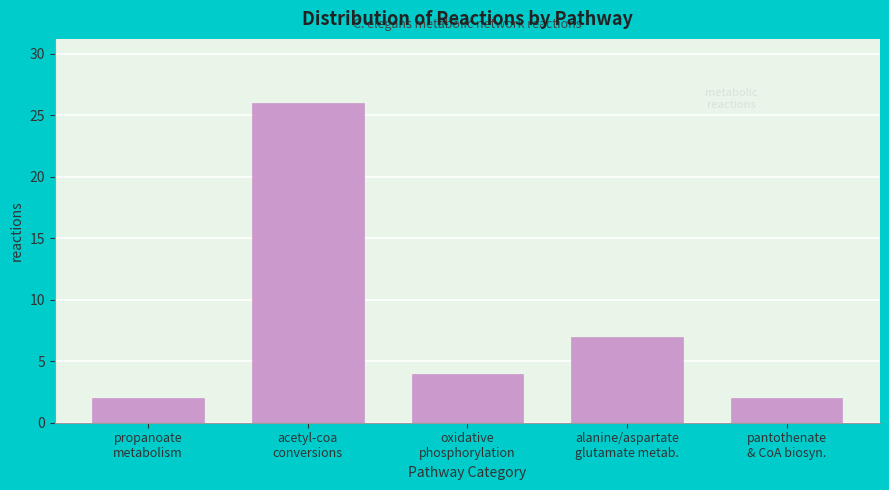

Reading left to right, what are all the values shown in this chart?

2	26	4	7	2